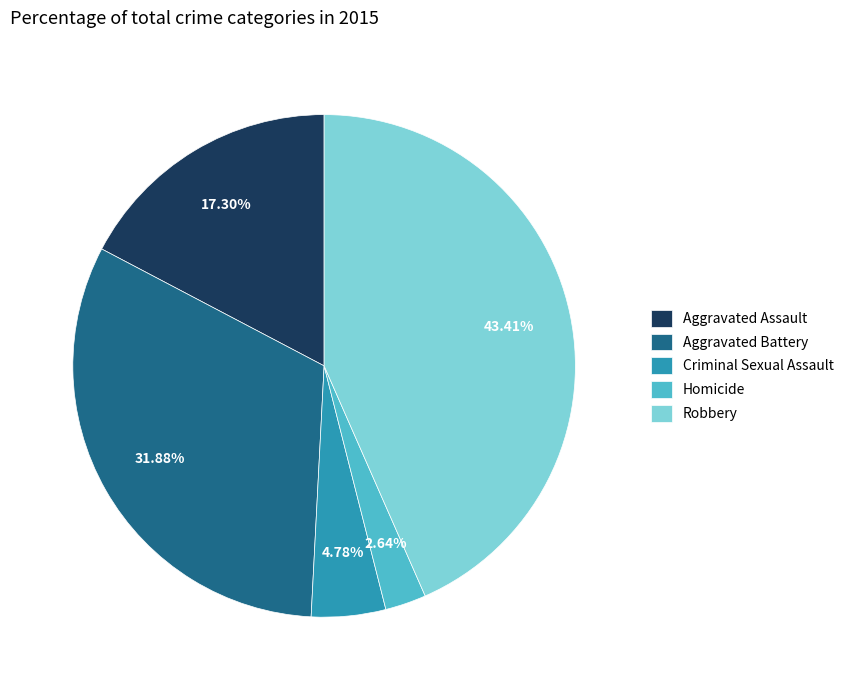

Which has a higher value, Homicide or Aggravated Battery?

Aggravated Battery